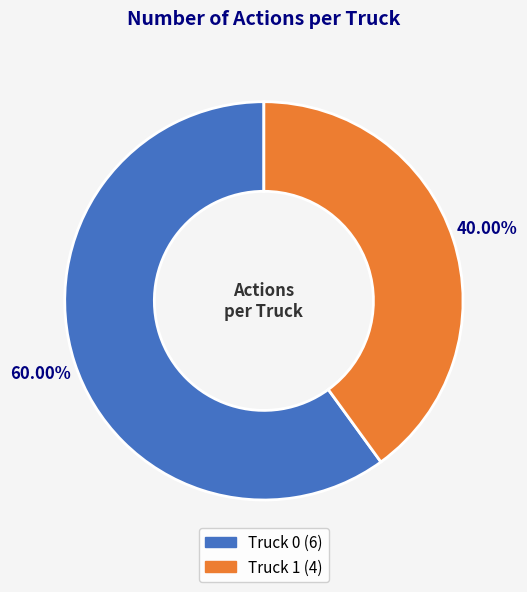

Does any single category account for the majority?

Yes